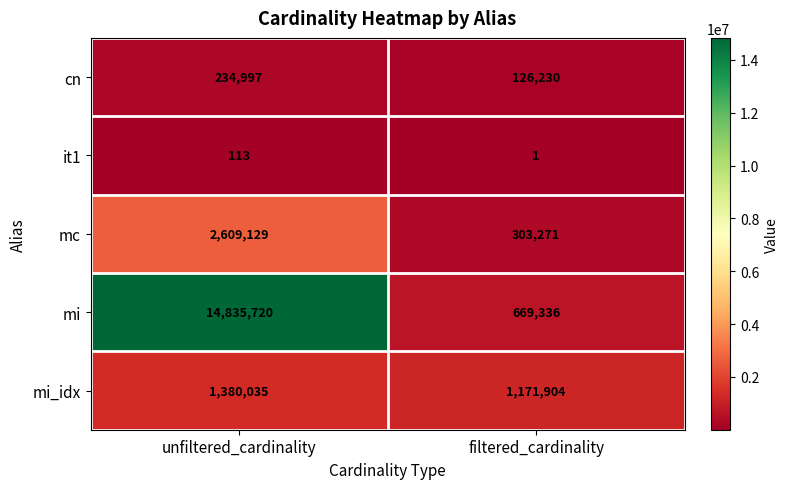

Rank the series at unfiltered_cardinality from highest to lowest value.

mi, mc, mi_idx, cn, it1